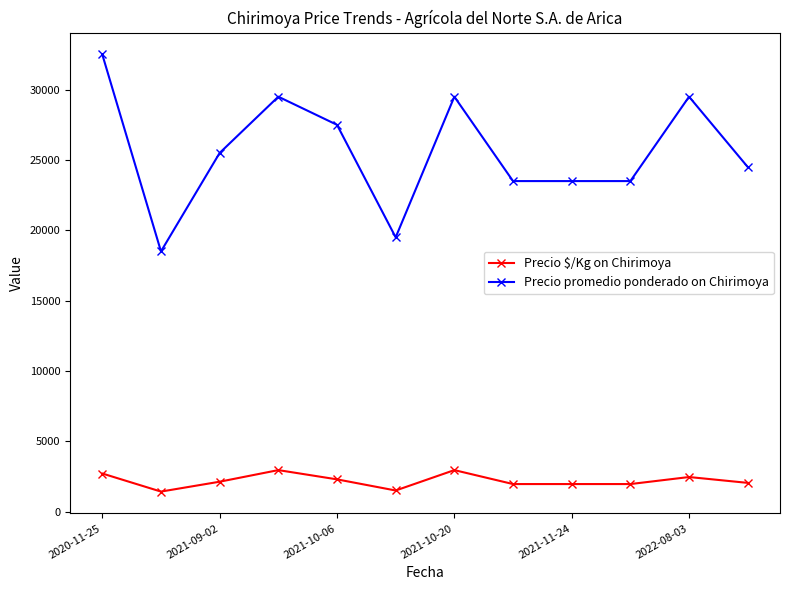

At how many categories does at least one series exceed 8566?

12